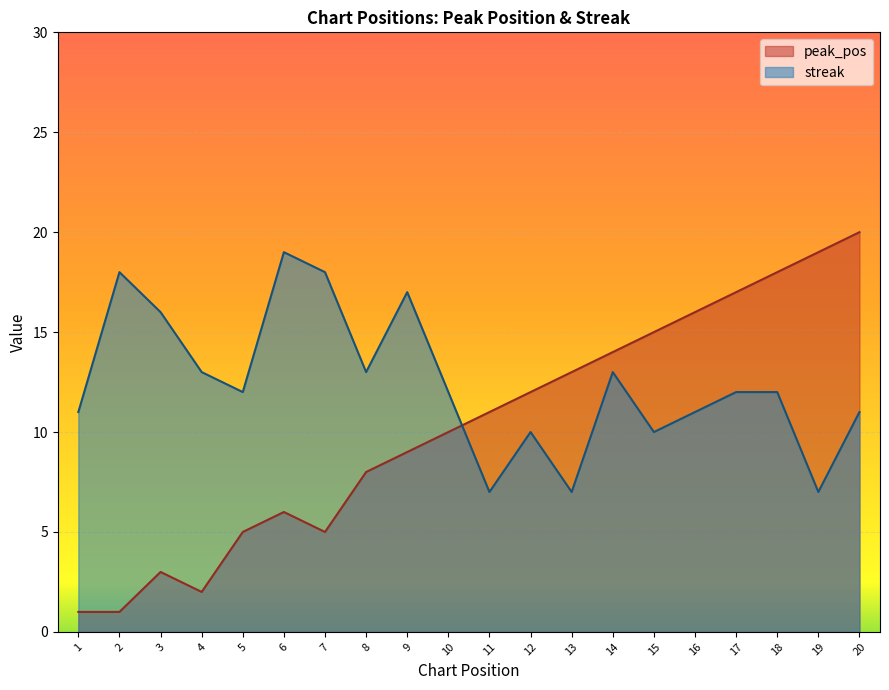

What value does the peak_pos series have at 7, to the nearest 5?

5